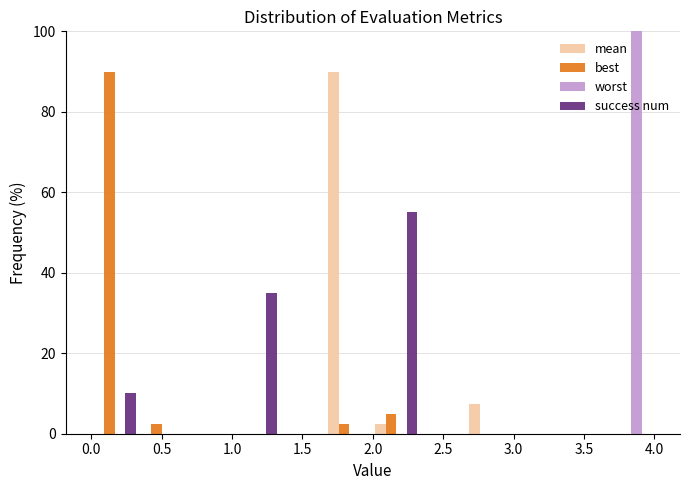

What is the height of the worst bar covering 3.65 to 4.00 on the x-axis? Neither the bar edges nor the heights are printed on the chart, so give them approximately, as read against the axes.

100